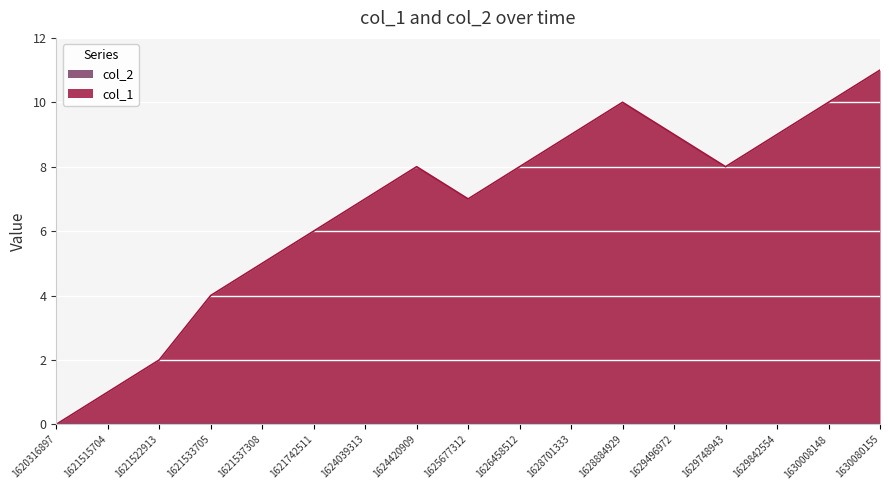

Where does the data first go above 8?

1628701333